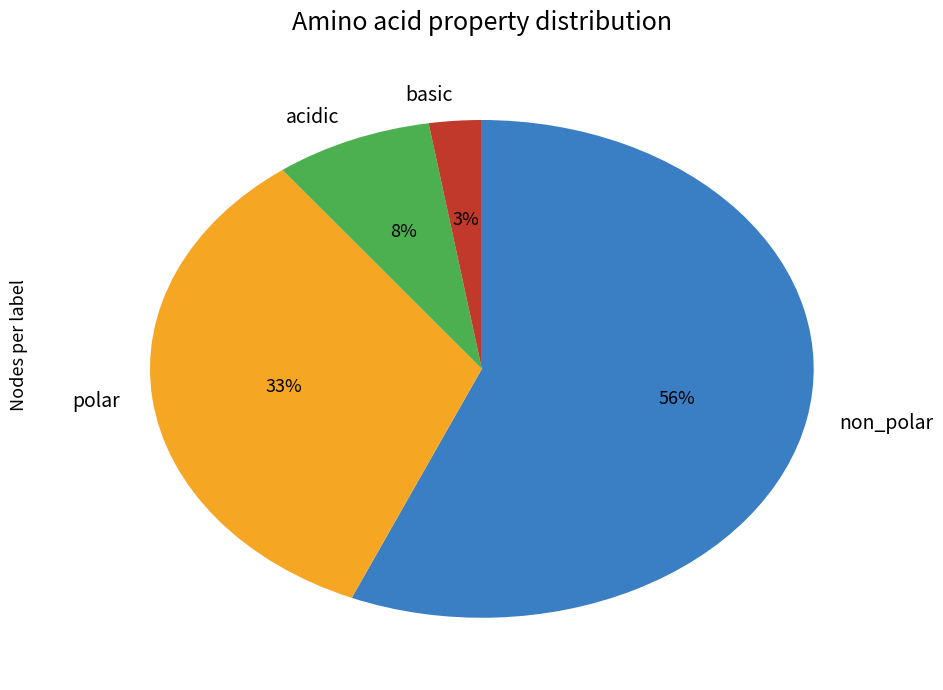

To the nearest percent, what percentage of the pie is acidic?

8%